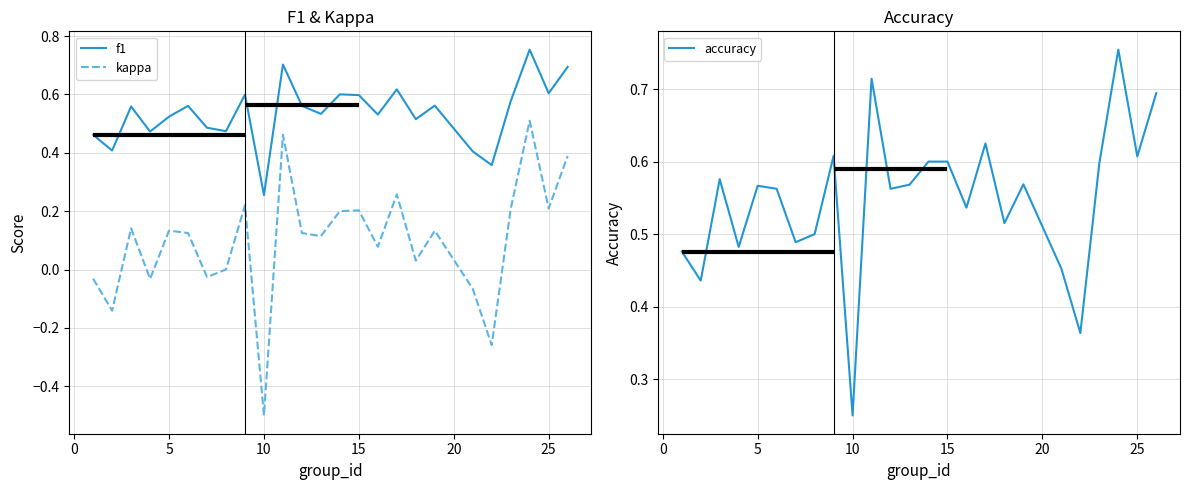

What is the value of the kappa point at the 24th from the left?

0.2